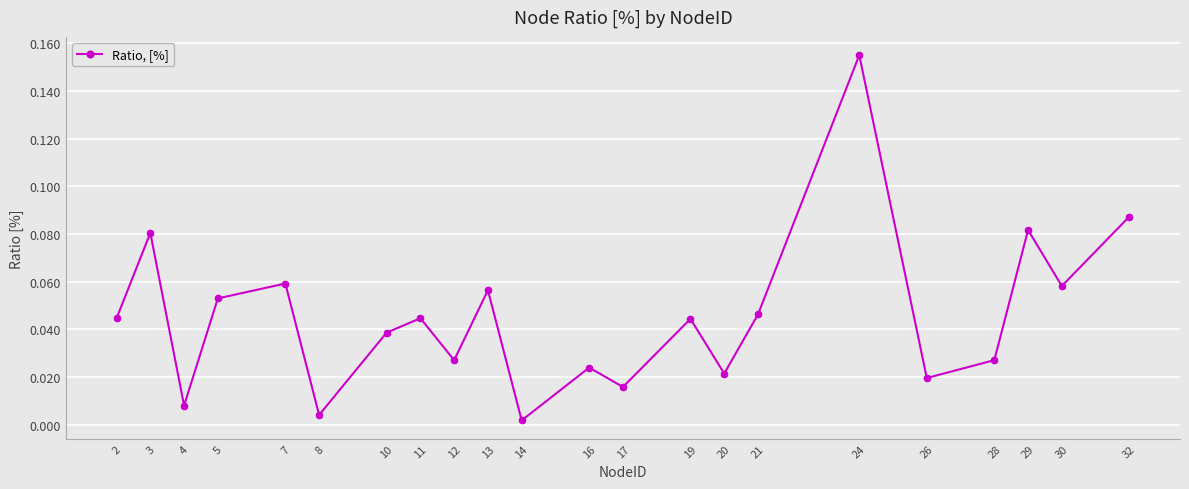

Which has a higher value, 19 or 29?

29